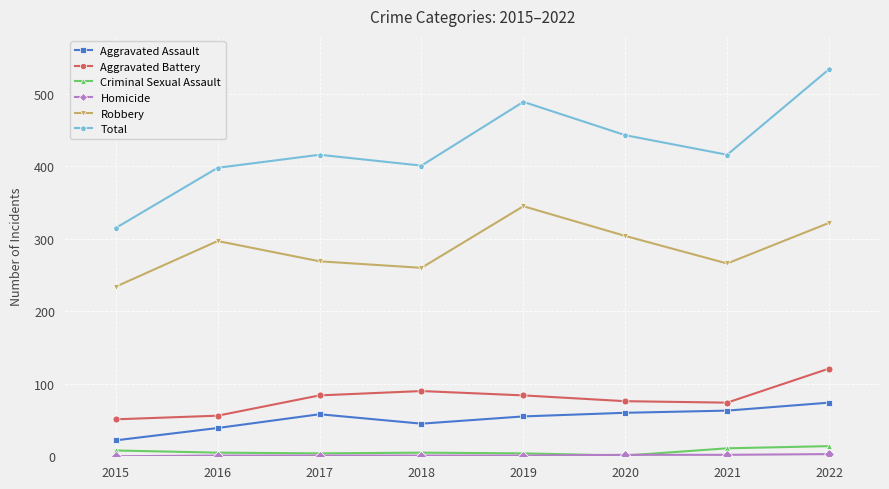

True or false: Criminal Sexual Assault and Aggravated Assault cross at least once.

False